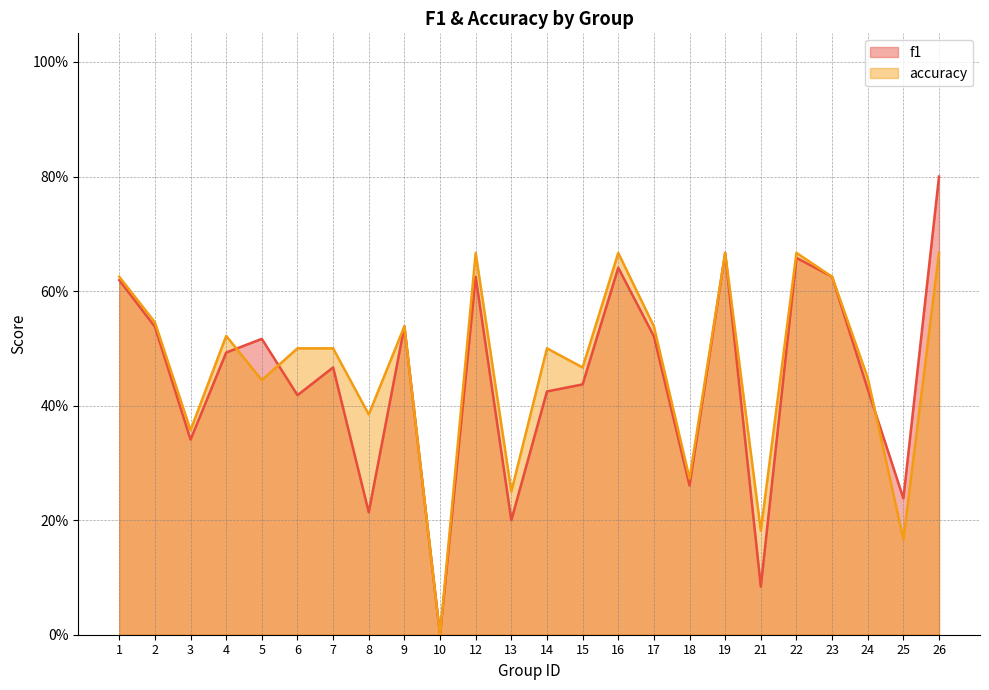

What is the difference between the maximum and minimum values in the f1 series?

0.8